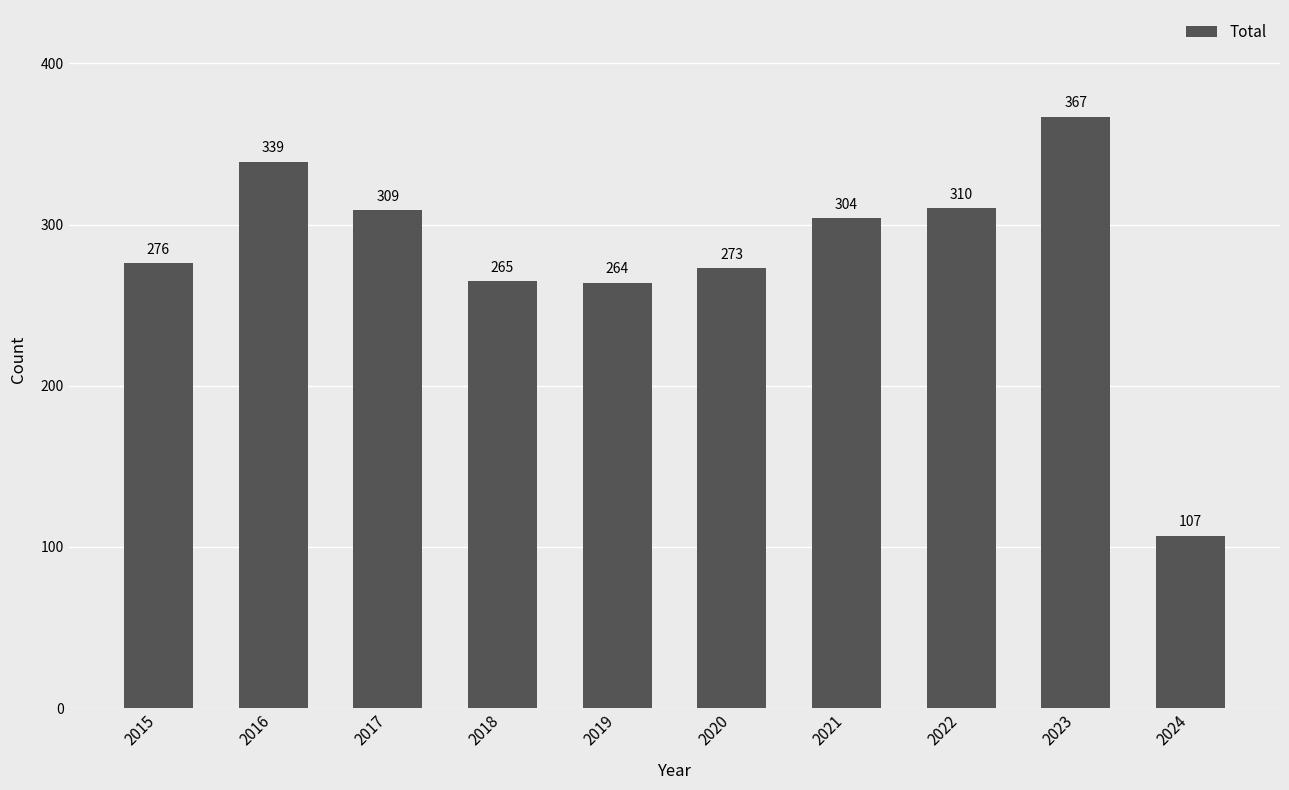

Read the value at 2017, to the nearest 10.

310